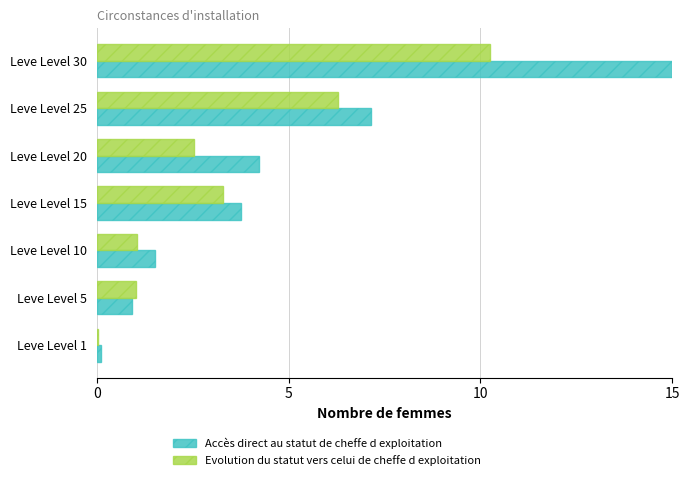

What is the sum of the Accès direct au statut de cheffe d exploitation values at Leve Level 20 and Leve Level 30?

19.2